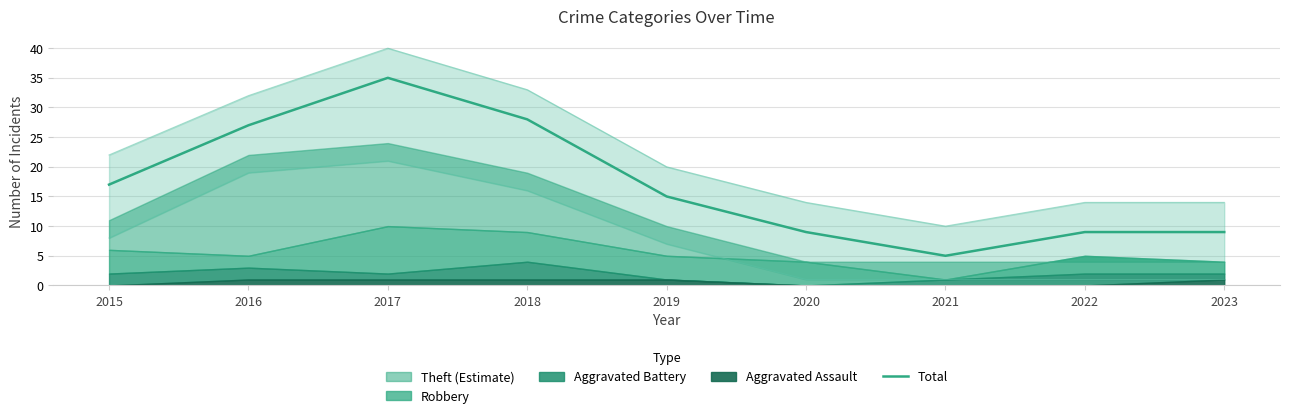

Which has a higher value, 2020 or 2018?

2018